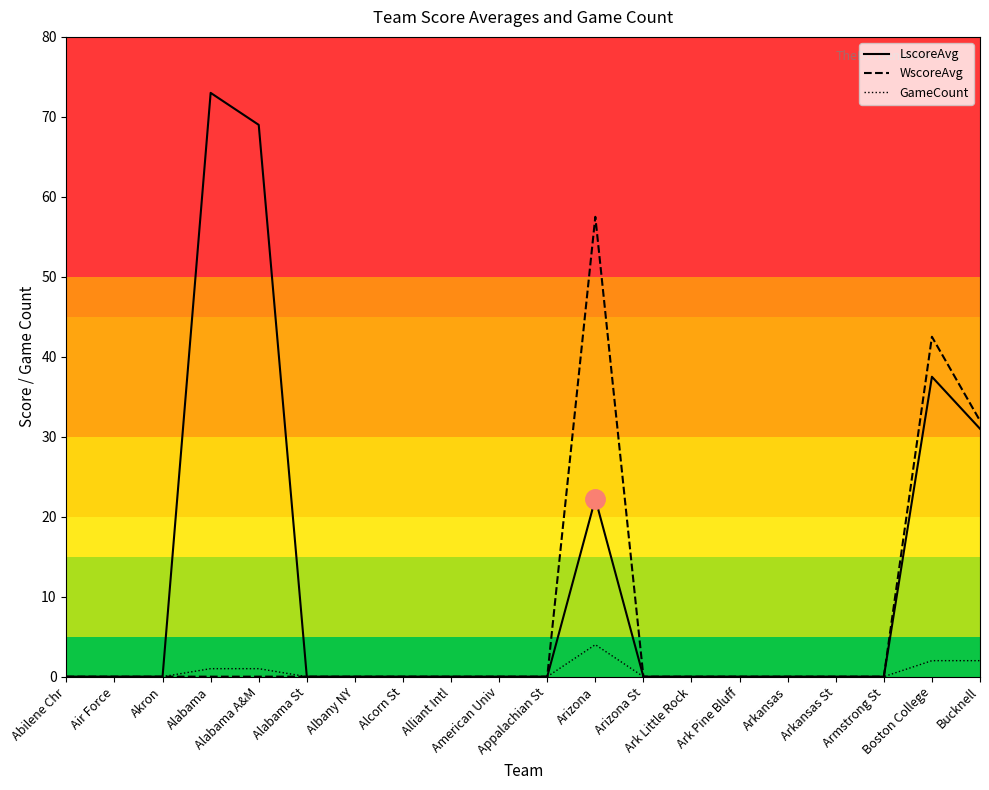

What is the maximum value for LscoreAvg?

73.0